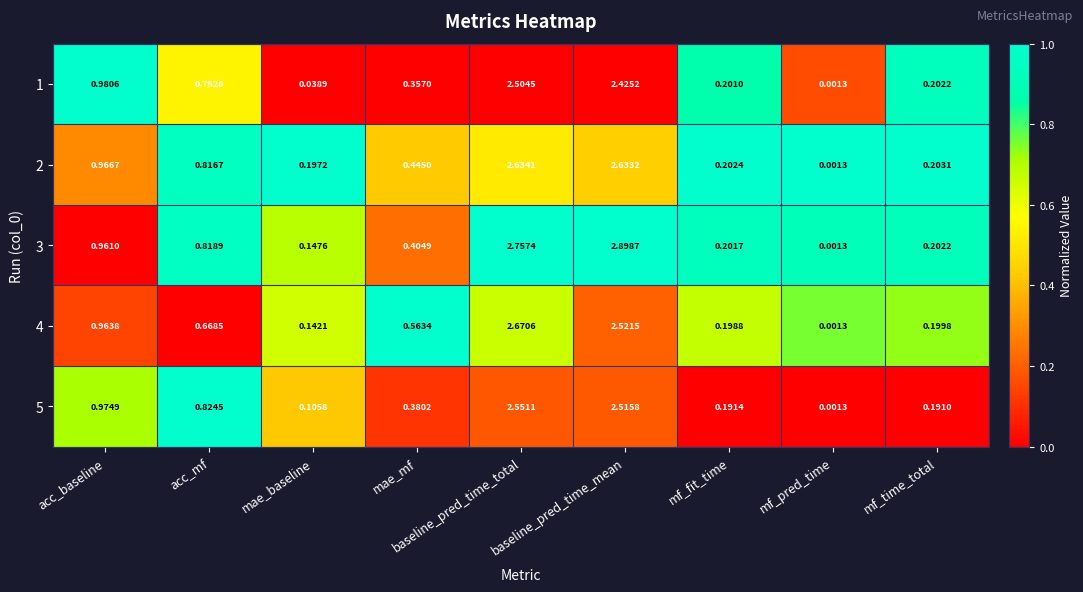

Is the value of 3 at mf_time_total greater than the value of 1 at mf_pred_time?

Yes